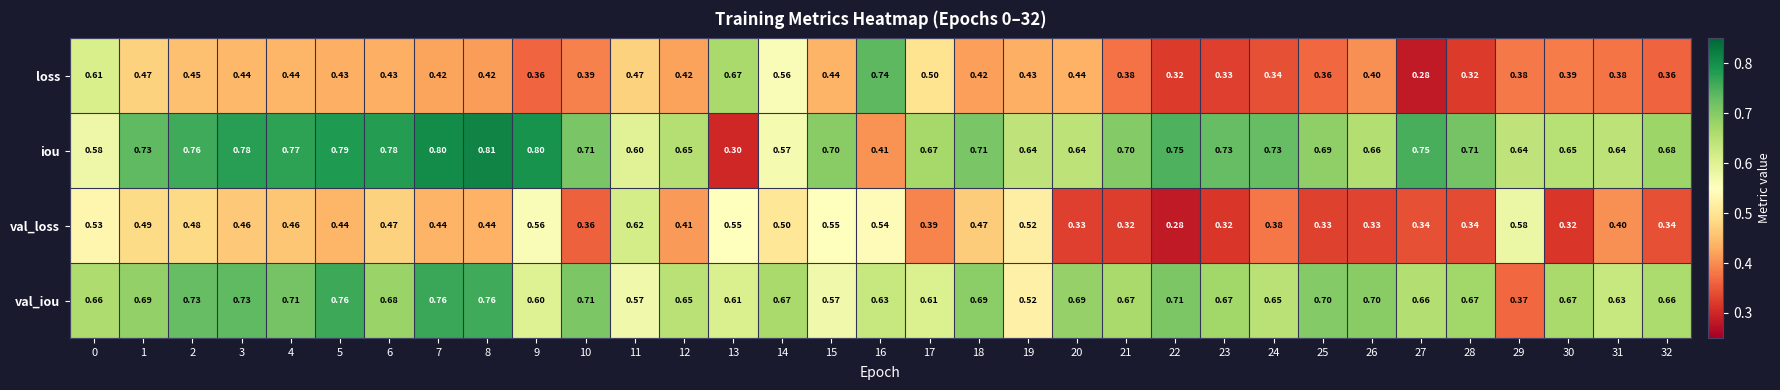

Which category has the highest value across all series?

8